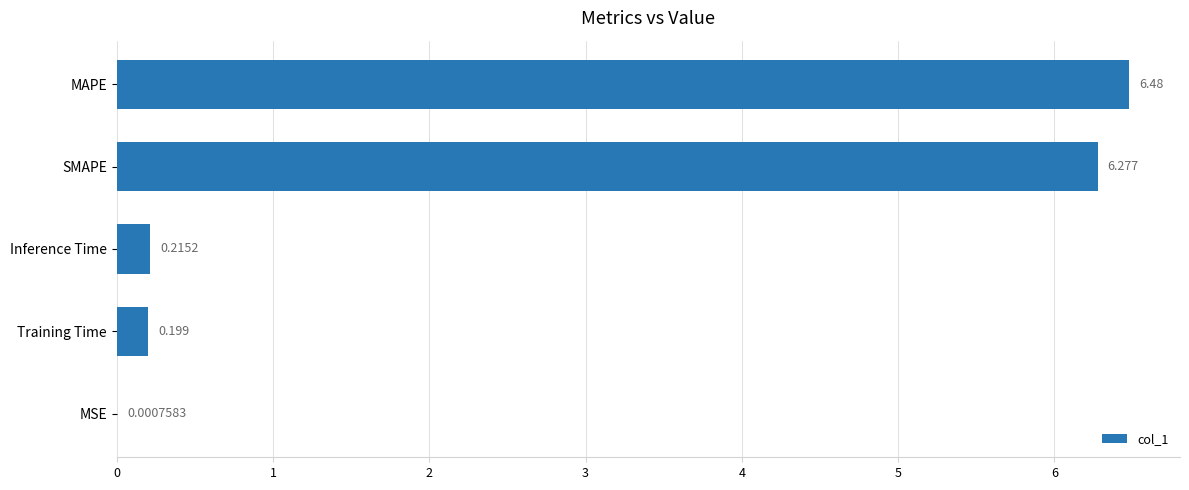

Between SMAPE and Training Time, which is larger?

SMAPE